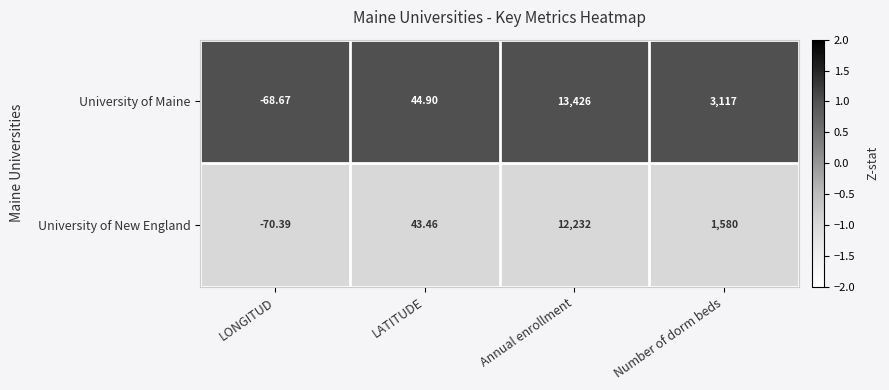

Which series has the widest spread of values?

University of Maine